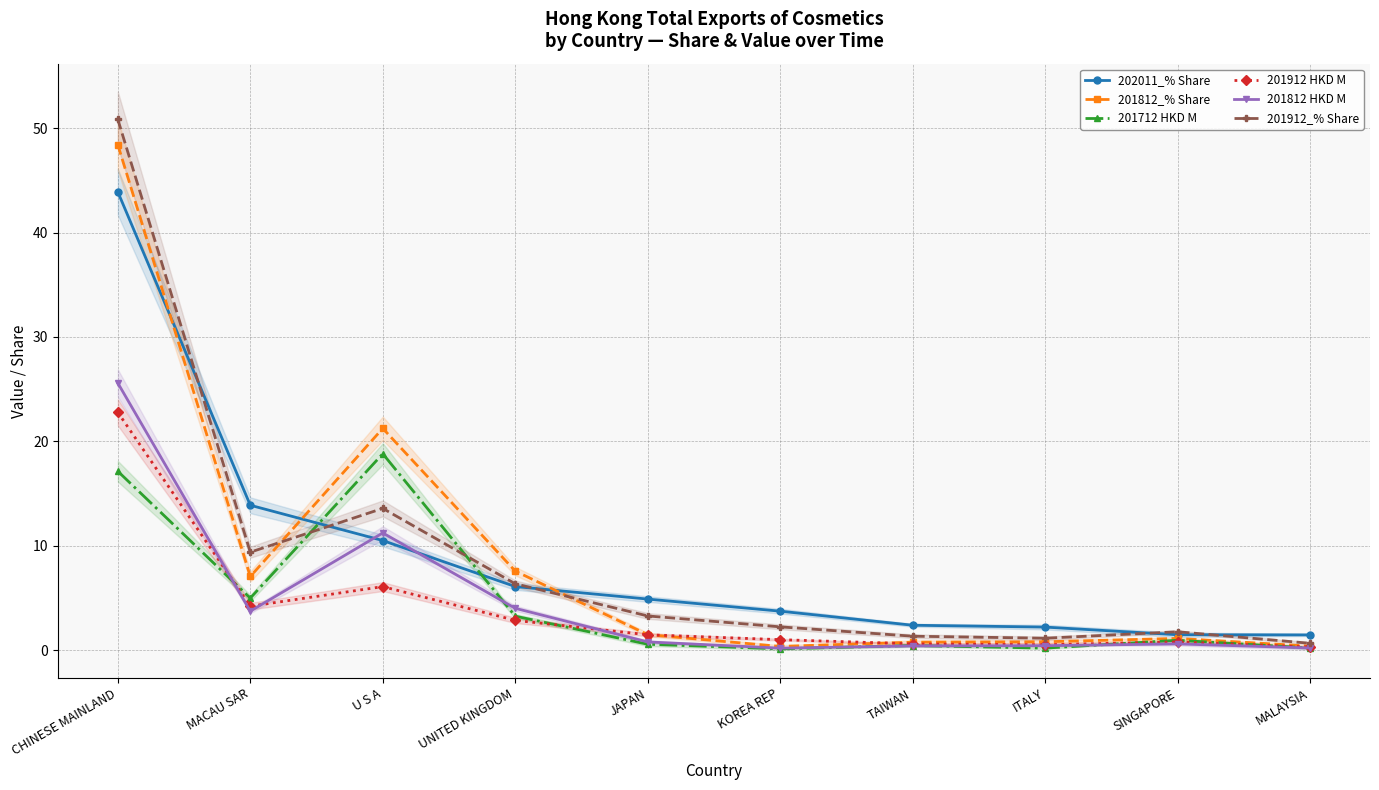

True or false: 201812_% Share has more than 1 points higher than both neighbors.

True